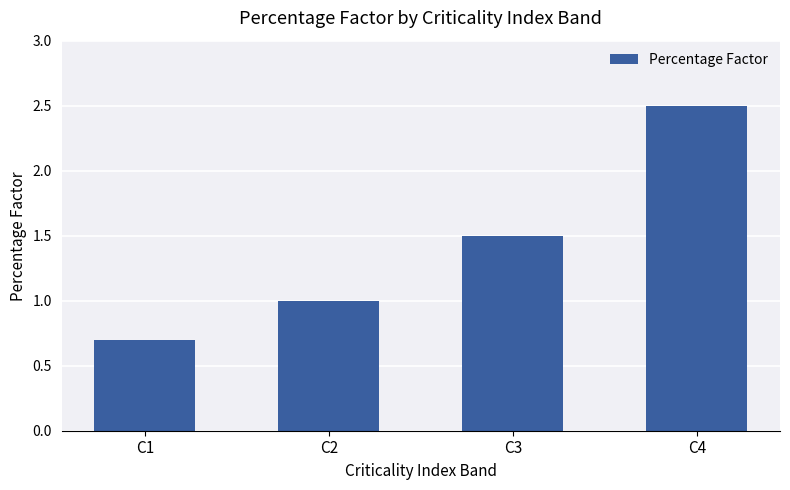

Reading right to left, what are all the values shown in this chart?

2.5	1.5	1.0	0.7